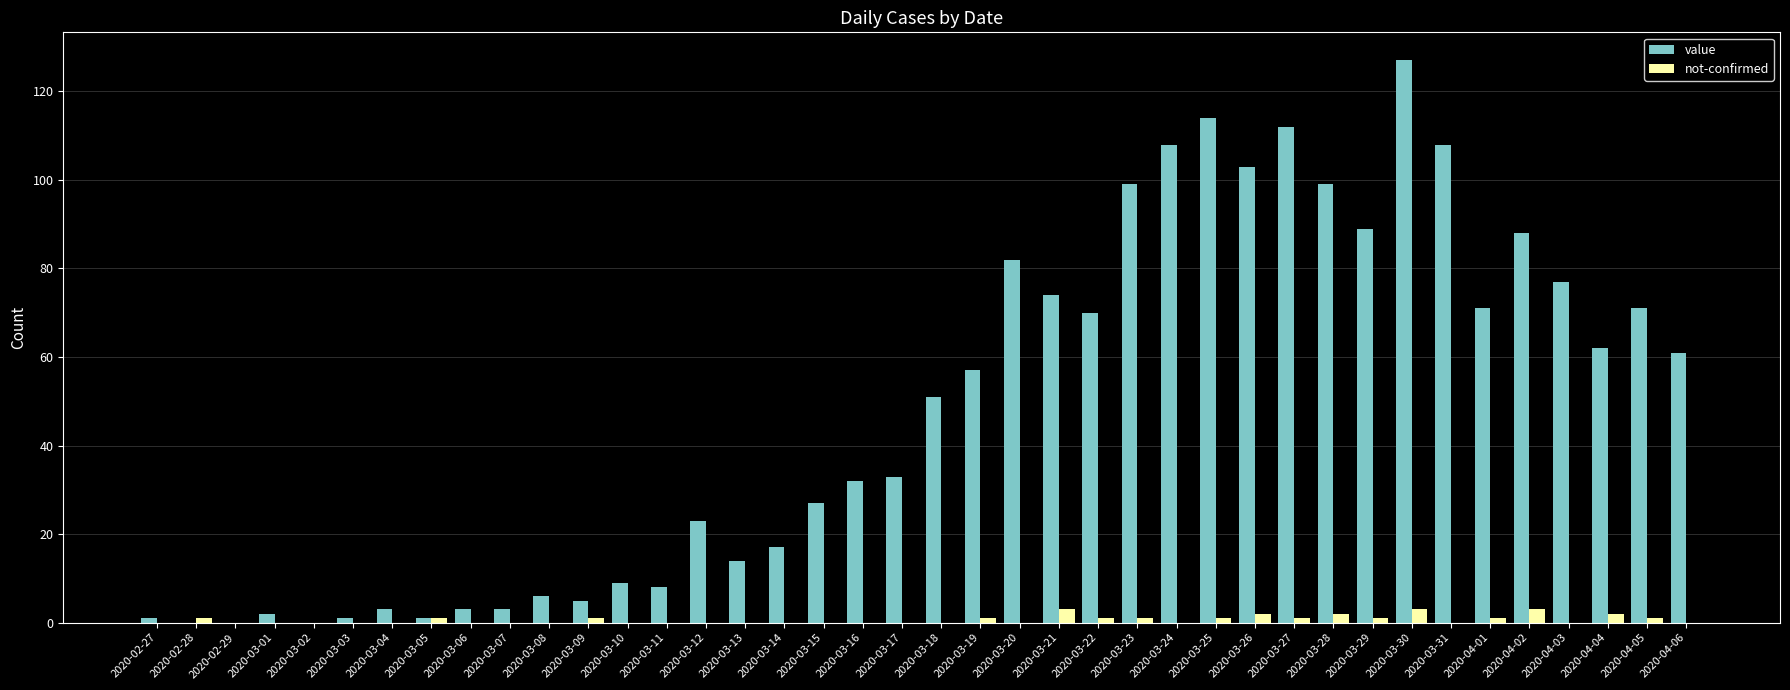

How many groups of bars are there?

40